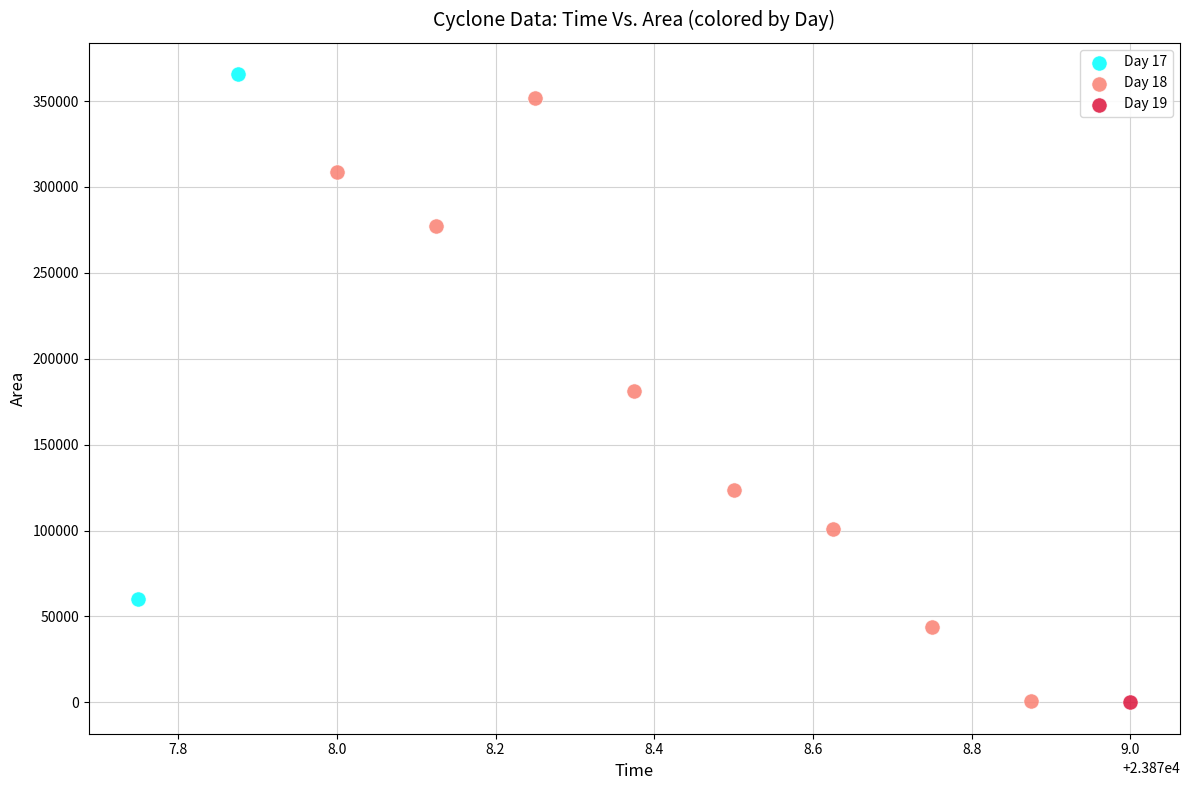

What are all the series names shown in the legend?

Day 17, Day 18, Day 19